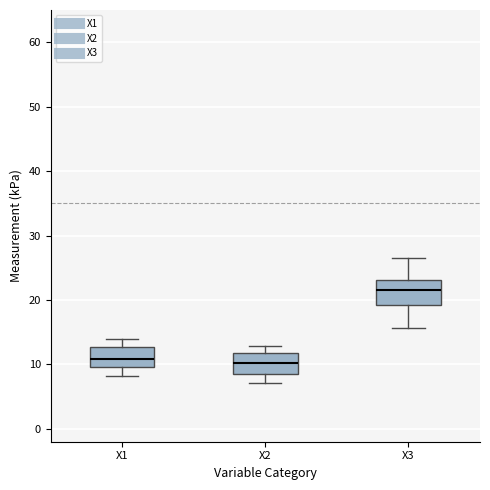

Reading left to right, read every box against the y-axis: the position of its median line, the range the box covers, and the ends of its whiskers. The values are not printed on the chart, so give them approximately, as read against the axis.

X1: median 11, box 10 to 13, whiskers 8 to 14
X2: median 10, box 9 to 12, whiskers 7 to 13
X3: median 22, box 19 to 23, whiskers 16 to 27